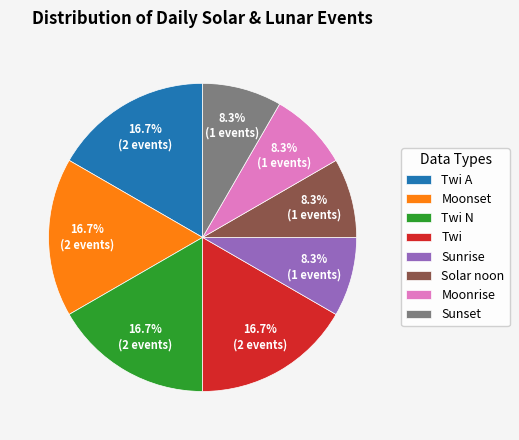

To the nearest percent, what is the difference between the largest and smallest slice percentages?

8%